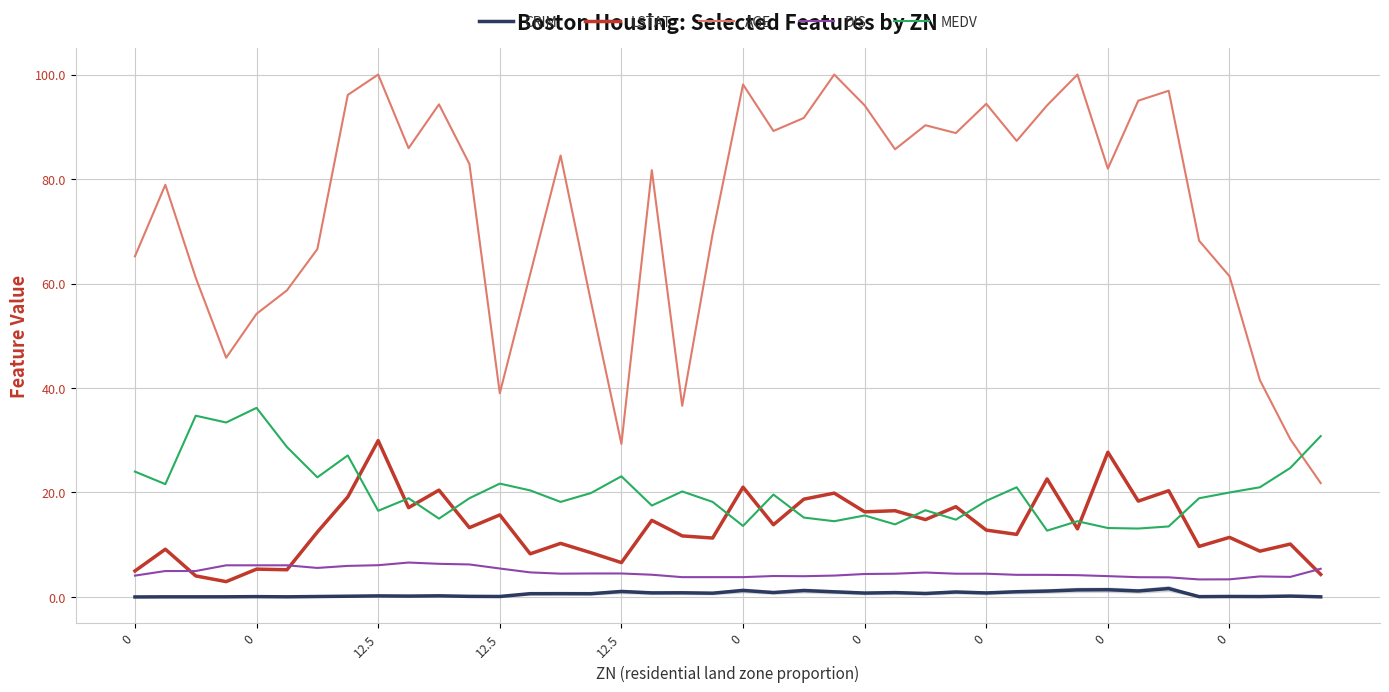

Which series has the widest spread of values?

AGE